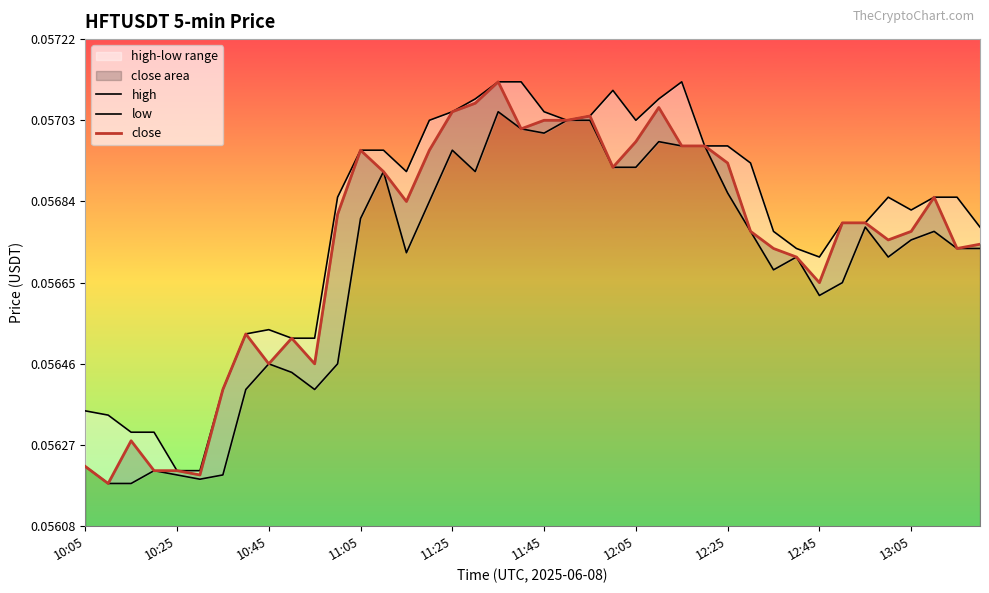

Reading right to left, what are all the values shown in this chart?

high: 0.1	0.1	0.1	0.1	0.1	0.1	0.1	0.1	0.1	0.1	0.1	0.1	0.1	0.1	0.1	0.1	0.1	0.1	0.1	0.1	0.1	0.1	0.1	0.1	0.1	0.1	0.1	0.1	0.1	0.1	0.1	0.1	0.1	0.1	0.1	0.1	0.1	0.1	0.1	0.1
low: 0.1	0.1	0.1	0.1	0.1	0.1	0.1	0.1	0.1	0.1	0.1	0.1	0.1	0.1	0.1	0.1	0.1	0.1	0.1	0.1	0.1	0.1	0.1	0.1	0.1	0.1	0.1	0.1	0.1	0.1	0.1	0.1	0.1	0.1	0.1	0.1	0.1	0.1	0.1	0.1
close: 0.1	0.1	0.1	0.1	0.1	0.1	0.1	0.1	0.1	0.1	0.1	0.1	0.1	0.1	0.1	0.1	0.1	0.1	0.1	0.1	0.1	0.1	0.1	0.1	0.1	0.1	0.1	0.1	0.1	0.1	0.1	0.1	0.1	0.1	0.1	0.1	0.1	0.1	0.1	0.1